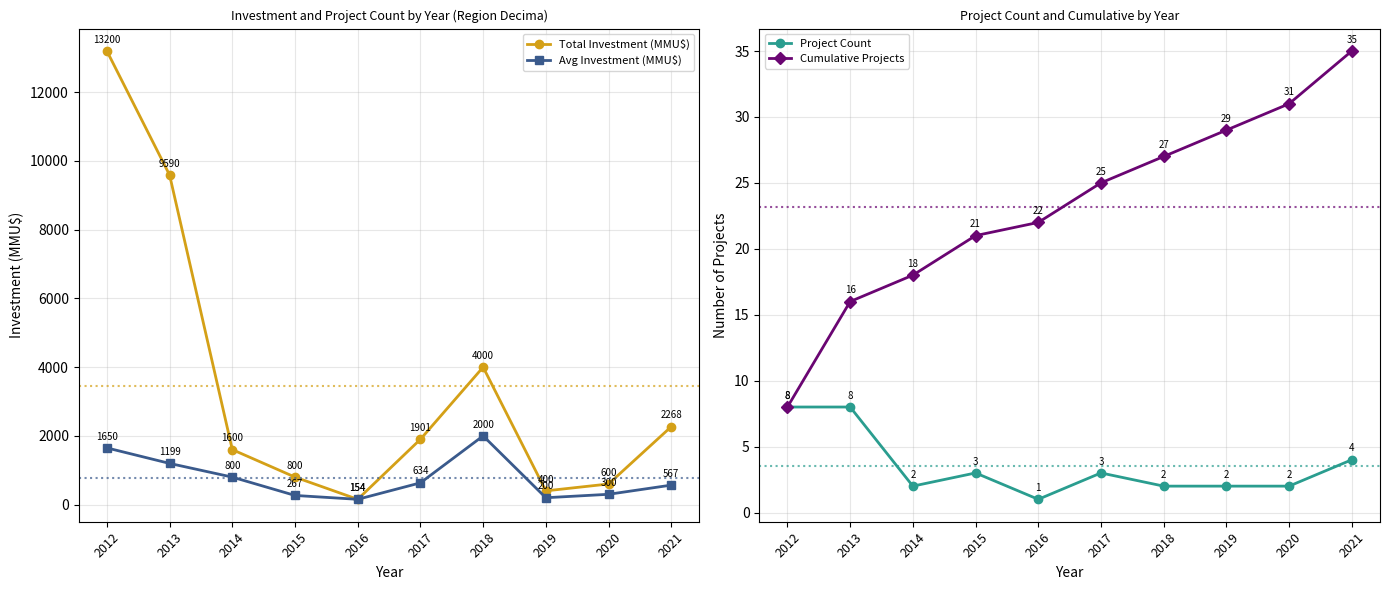

What are all the series names shown in the legend?

Total Investment (MMU$), Avg Investment (MMU$), Project Count, Cumulative Projects